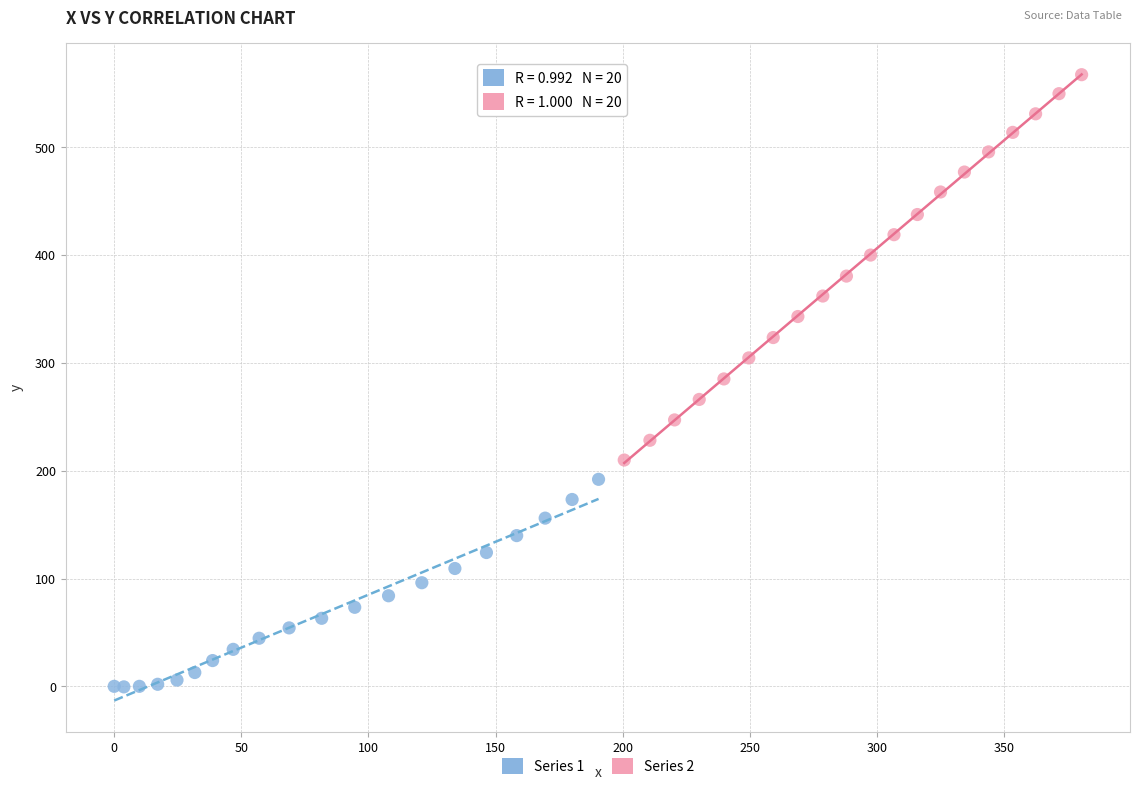

Which series has the largest Y range (max minus min)?

Series 2